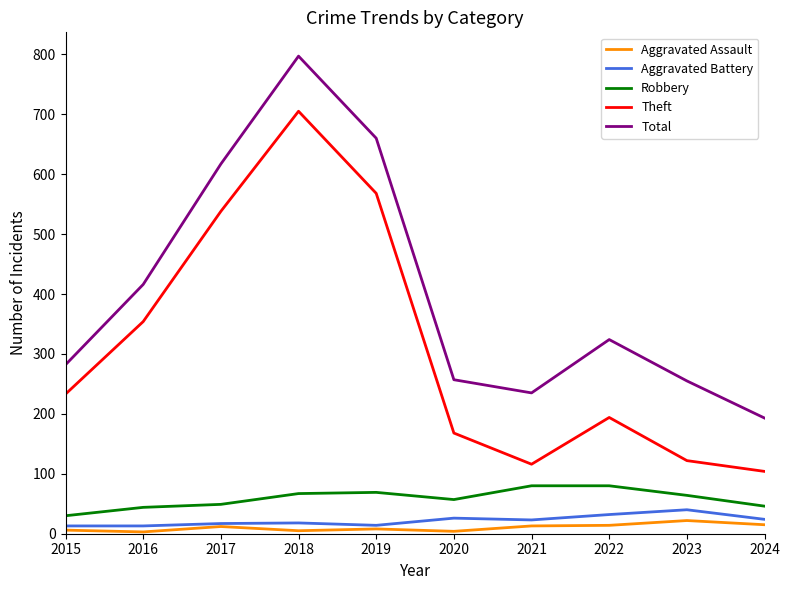

What is the maximum value for Theft?

705